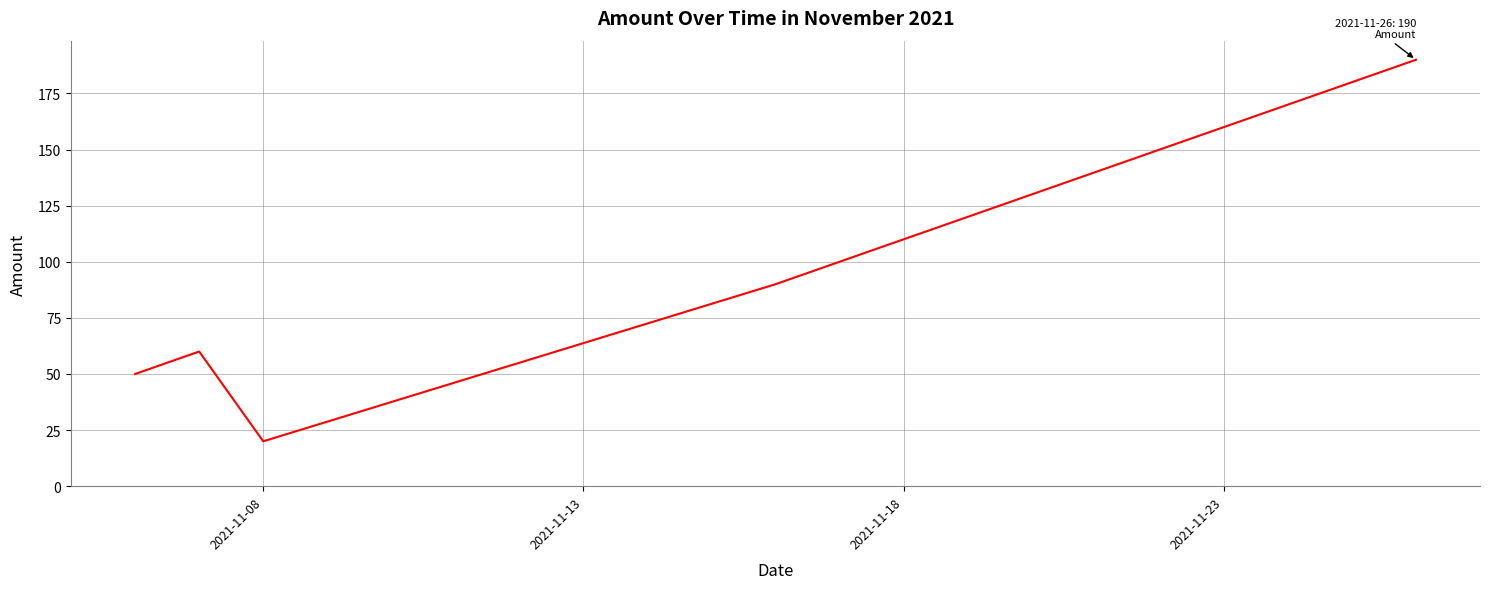

What is the average value?

82